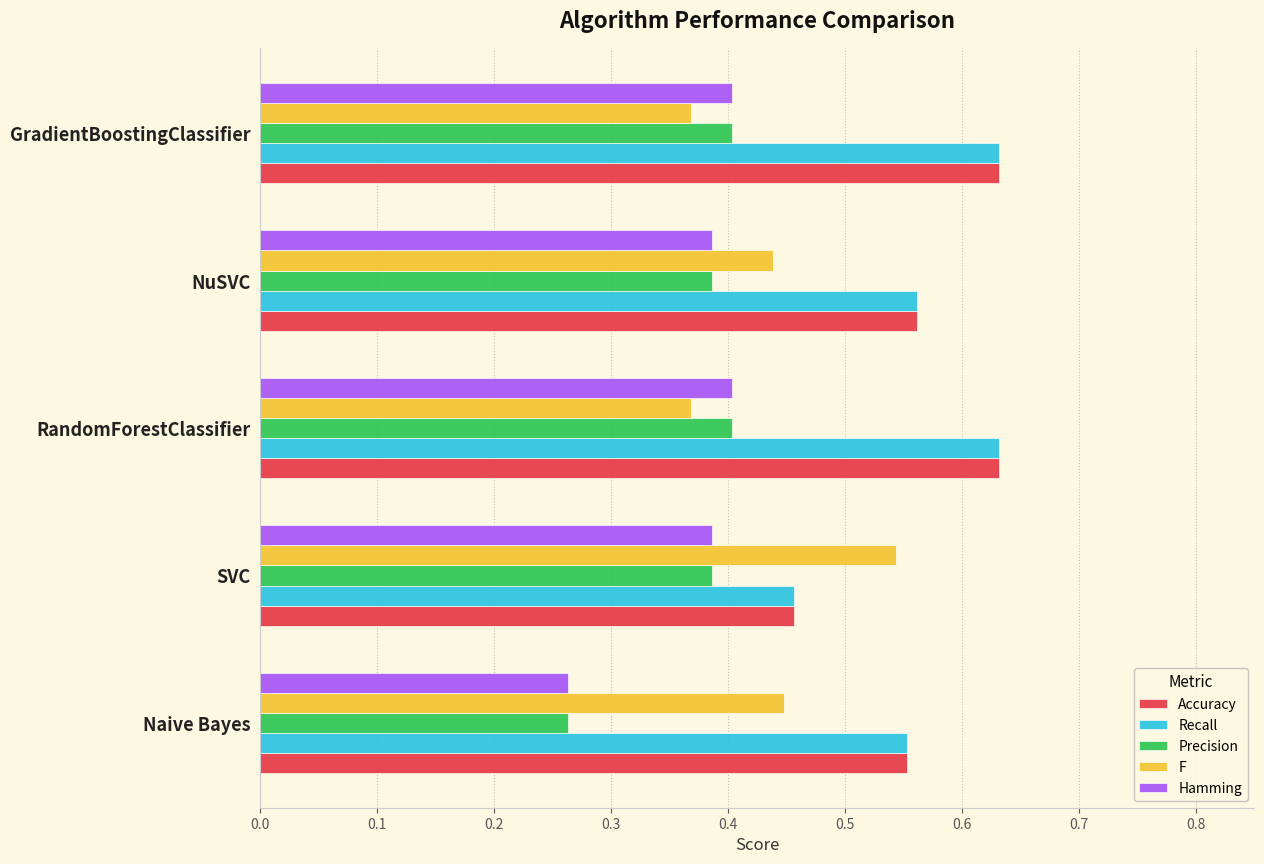

Count the F values in the range 0 to 1.

5